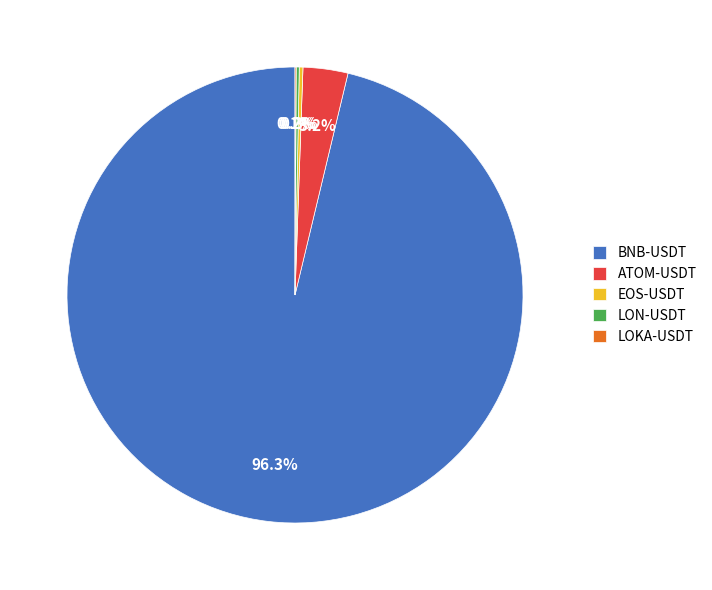

What portion of the pie excludes ATOM-USDT?

96.8%